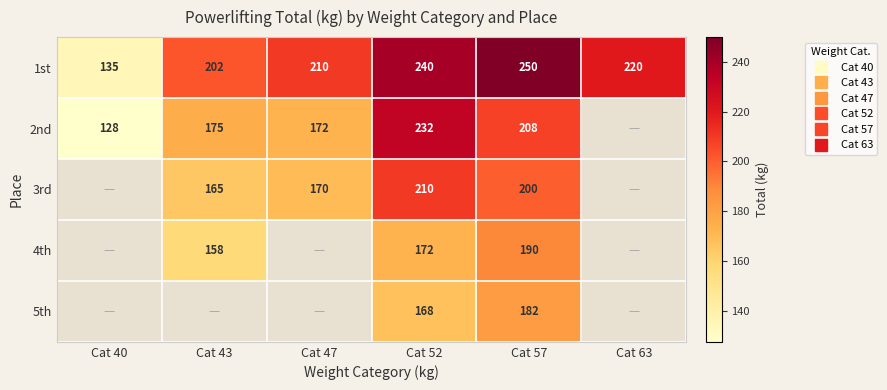

Between Cat 40 and Cat 57, which series saw the biggest shift?

1st